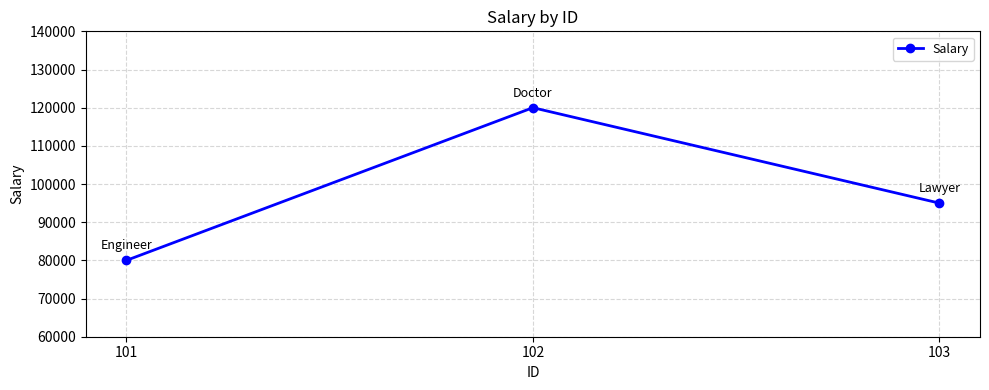

Which label corresponds to the smallest value in the chart?

101